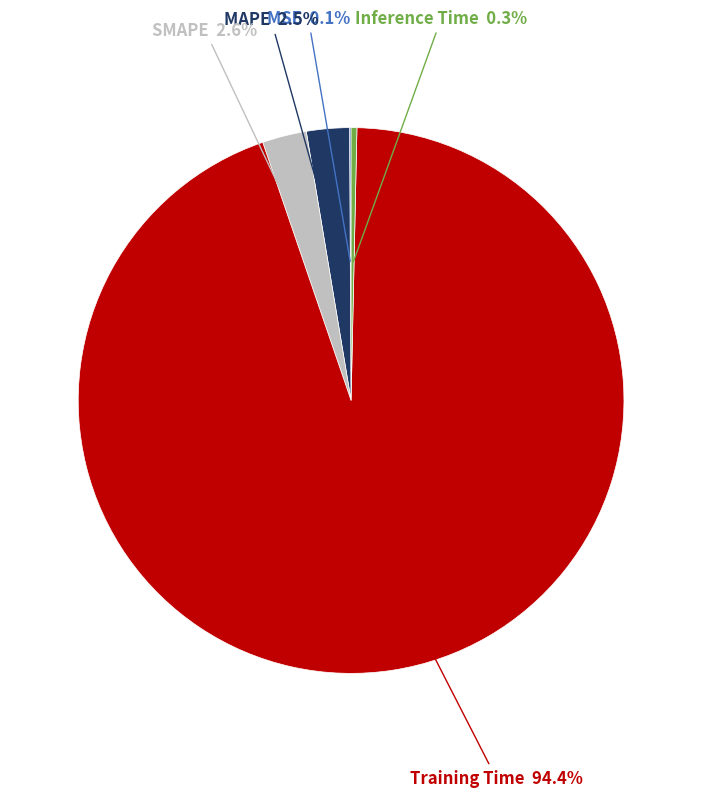

Does any single category account for the majority?

Yes